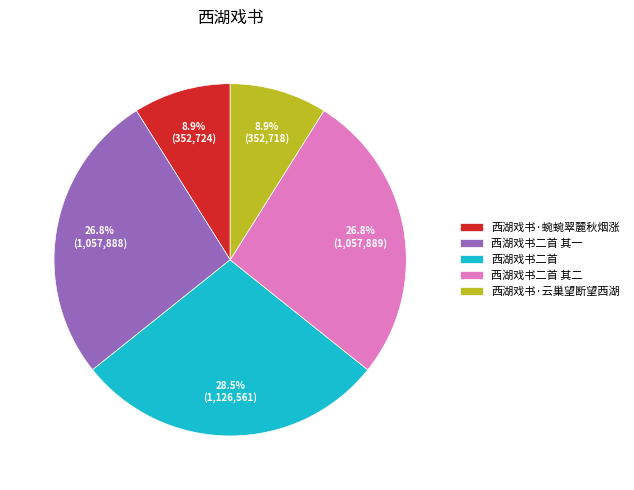

To the nearest percent, what portion does 西湖戏书二首 其二 represent?

27%